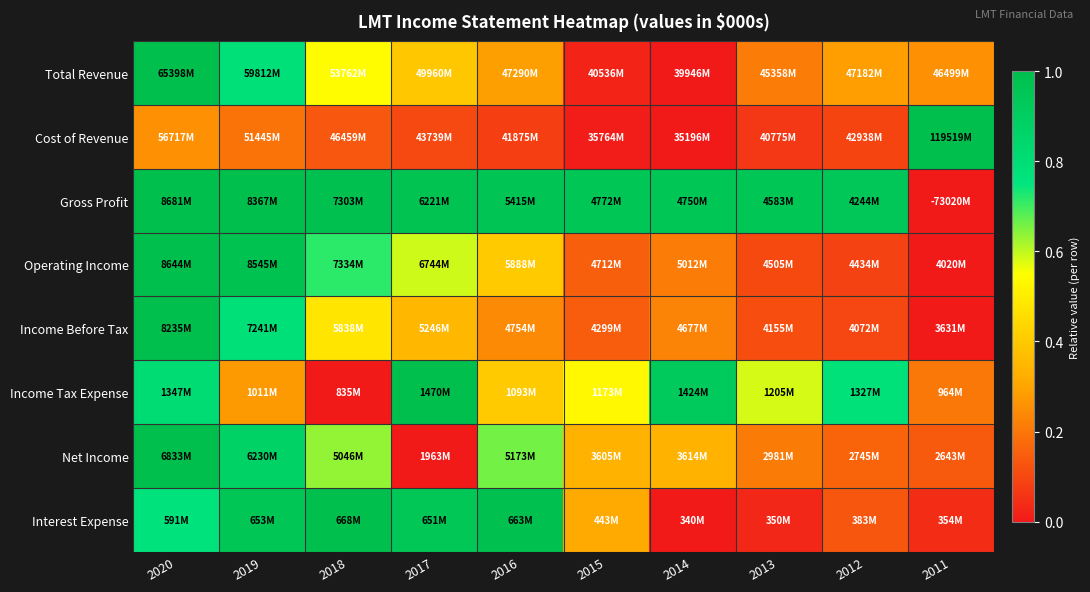

Between 2014 and 2015, which is larger?

2015